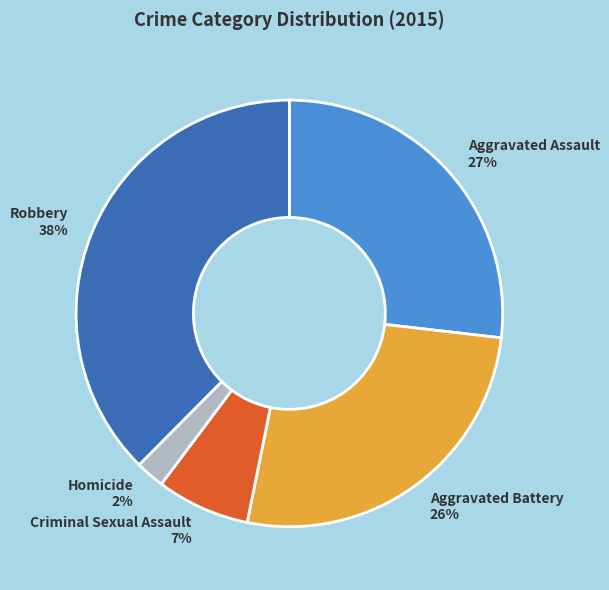

How many slices are in this pie chart?

5